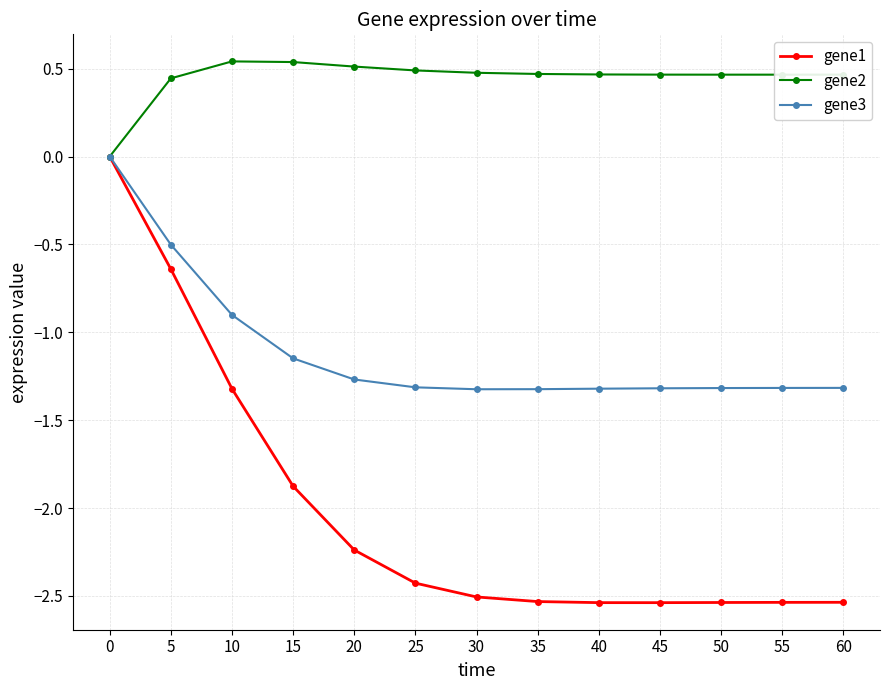

The value of gene2 at 20 is 0.5. True or false?

True